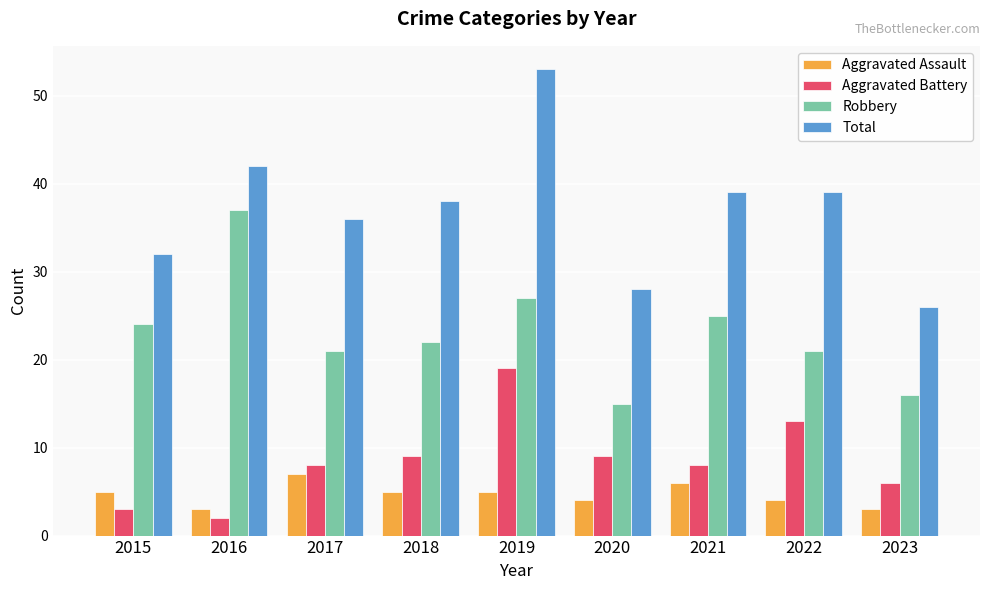

Reading left to right, transcribe all the data shown in this chart.

Aggravated Assault: 5	3	7	5	5	4	6	4	3
Aggravated Battery: 3	2	8	9	19	9	8	13	6
Robbery: 24	37	21	22	27	15	25	21	16
Total: 32	42	36	38	53	28	39	39	26